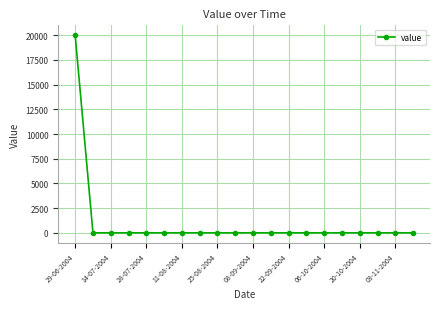

What is the sum of all values?

20000